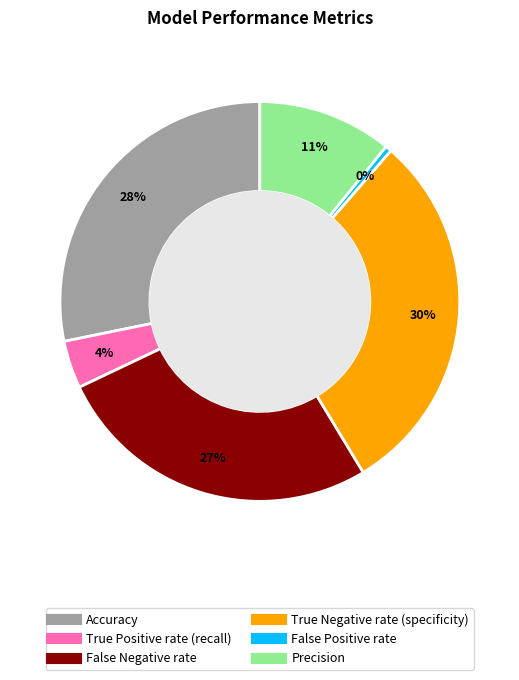

To the nearest percent, what portion does Precision represent?

11%